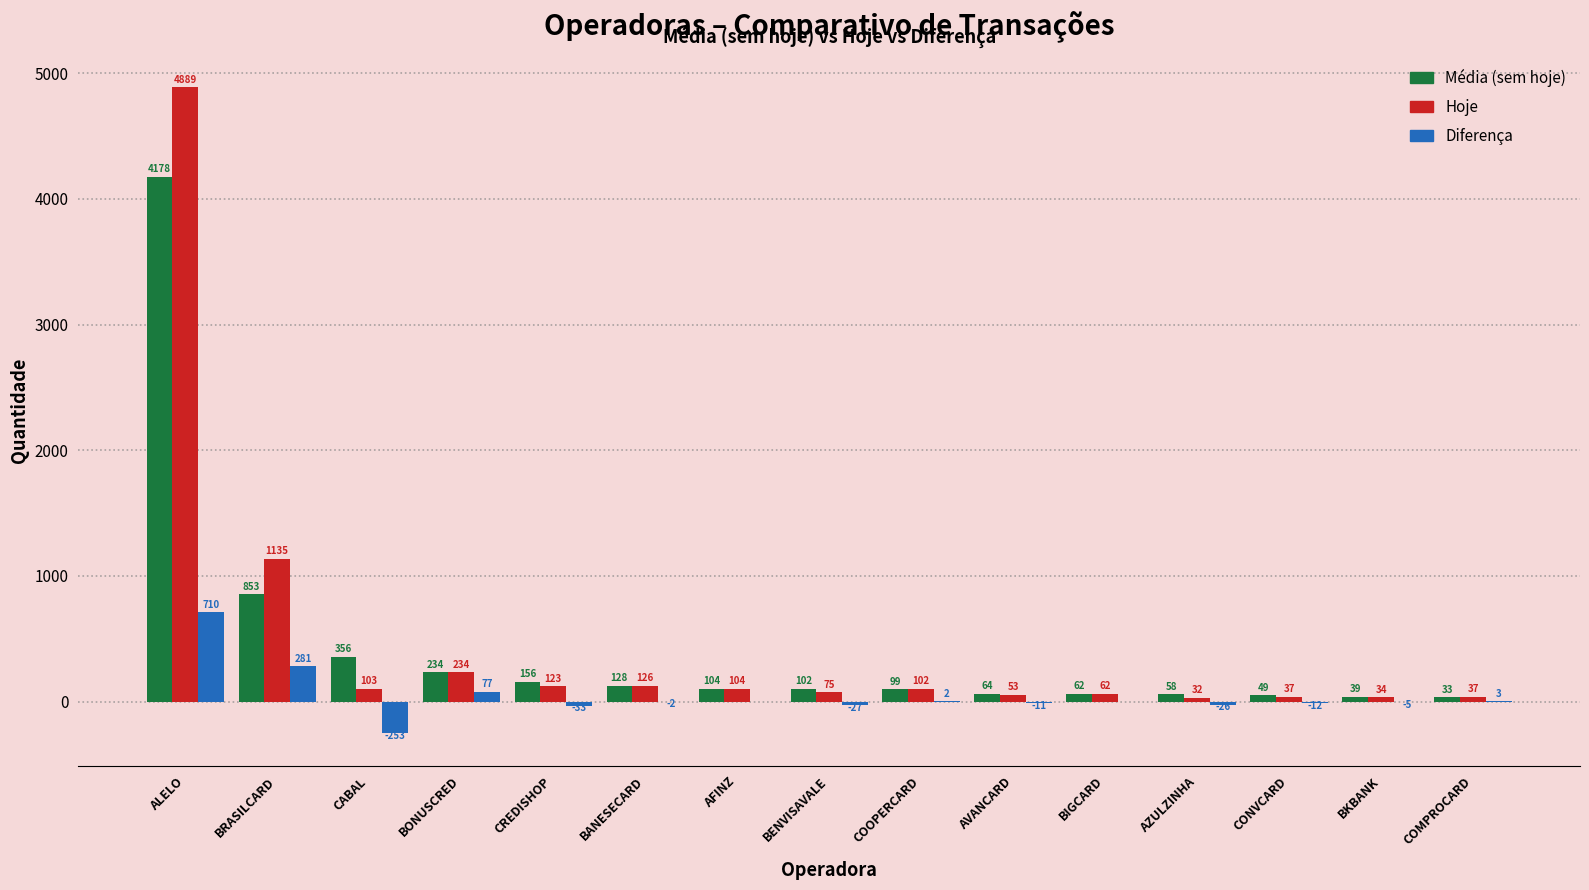

Which label corresponds to the largest value in the chart?

ALELO